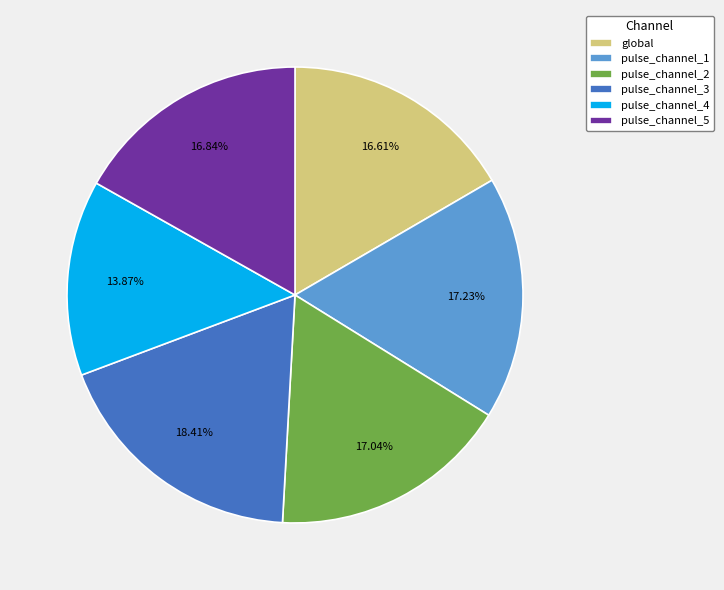

Is it true that pulse_channel_5 is 17% of the pie?

True